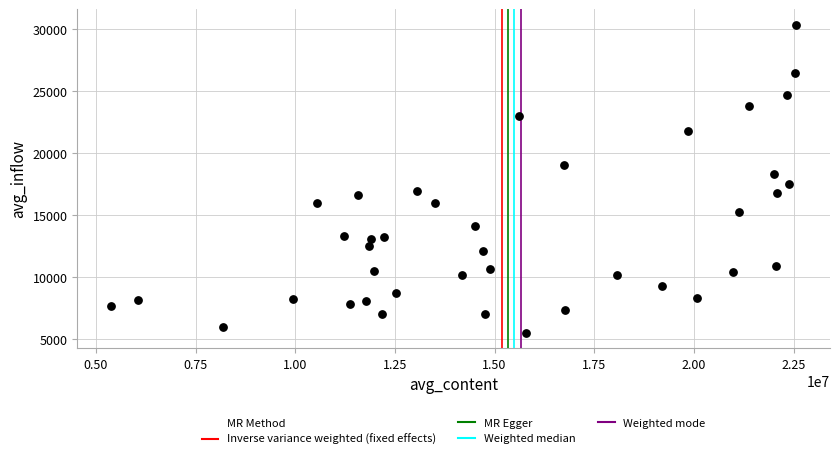

What is the range of Y values (max minus min)?

24825